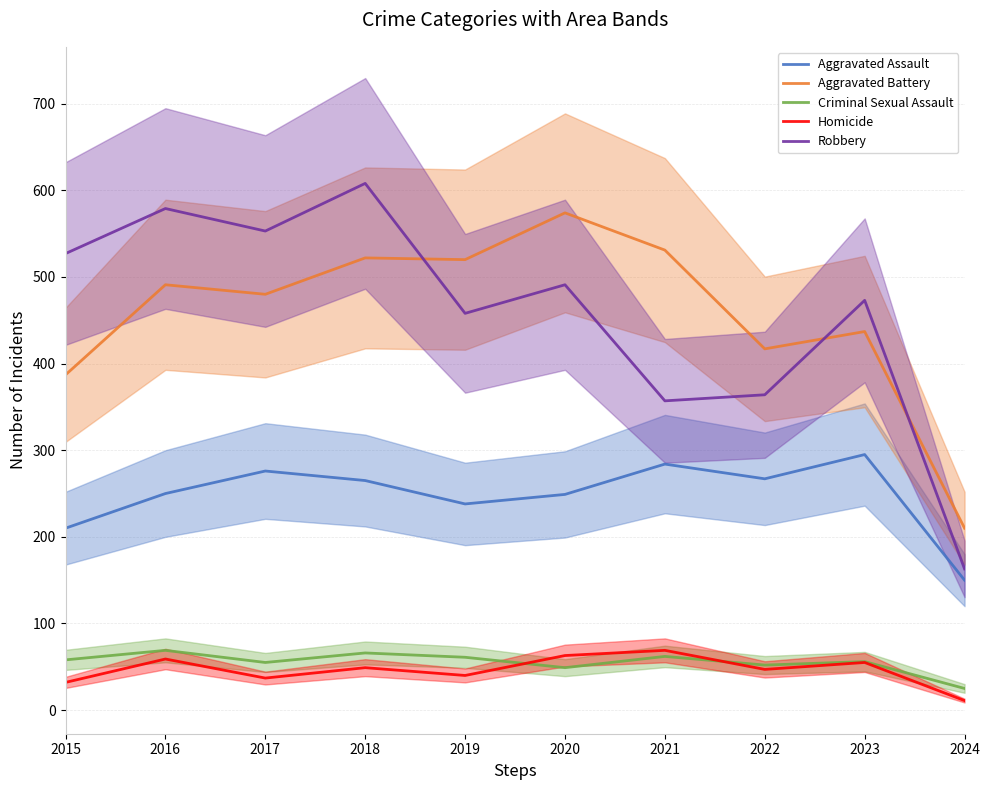

How many lines are shown in the chart?

5